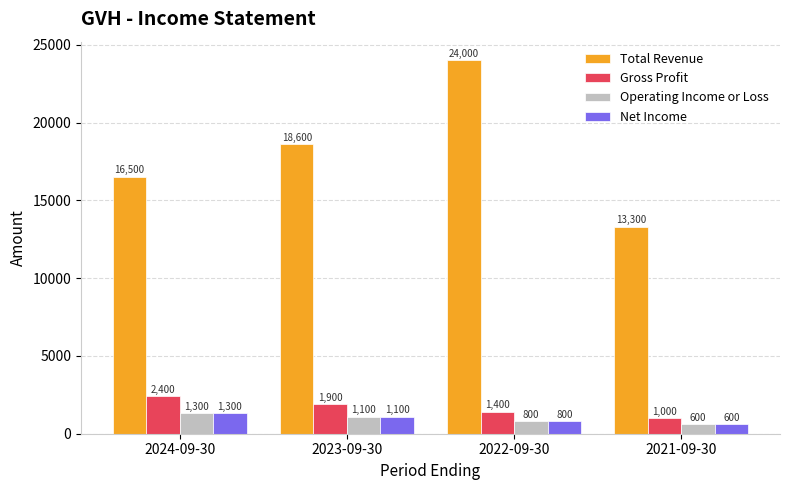

How many bars are there in total?

16